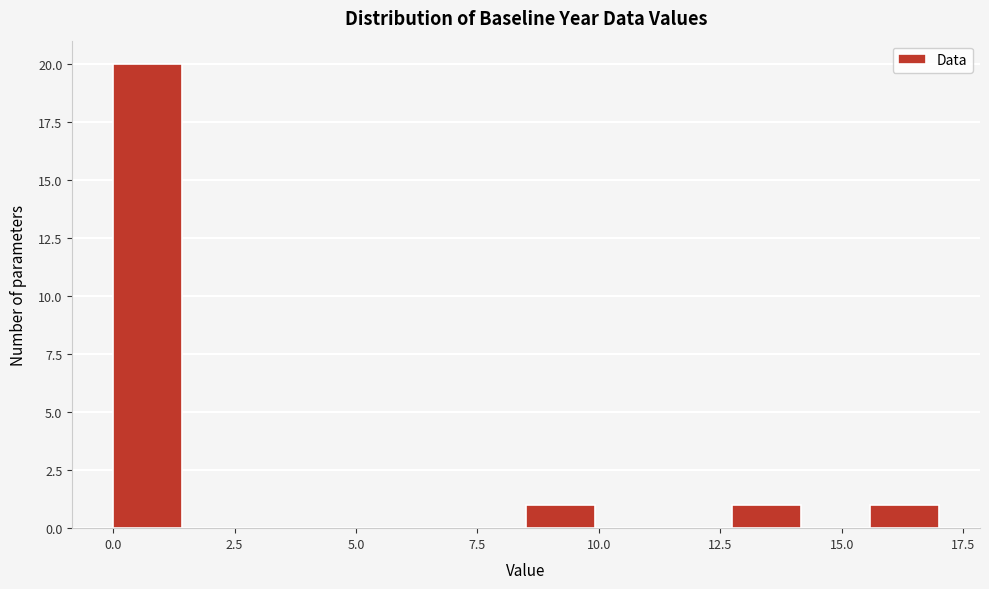

Around what value on the x-axis is the tallest bar? Give the approximate position of its centre, as read against the axis.

0.5